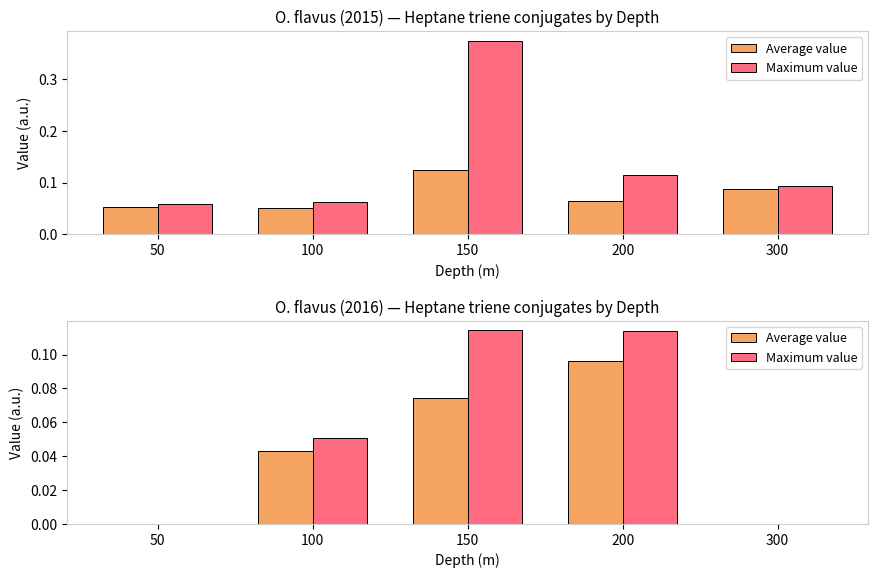

What is the value of the Average value bar at the 3rd from the left?

0.1